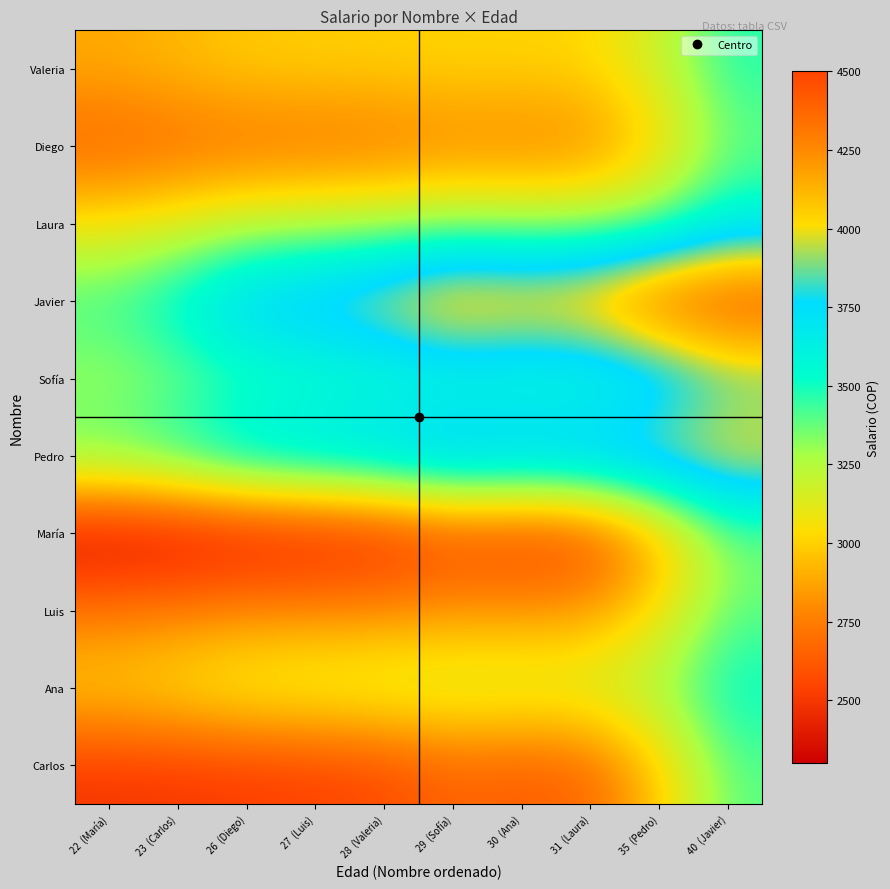

What is the maximum value shown in the chart?

4500.0